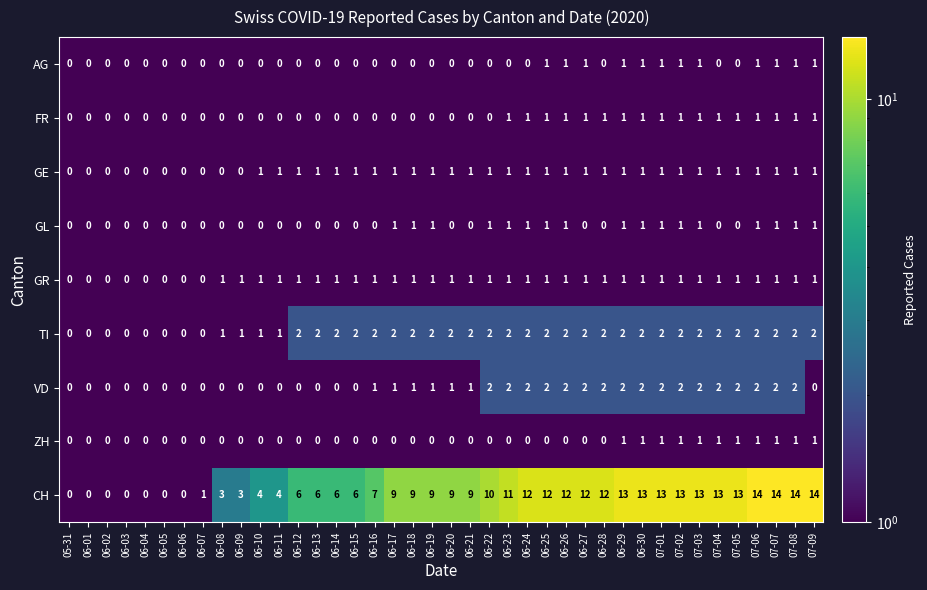

What is the greatest value displayed?

14